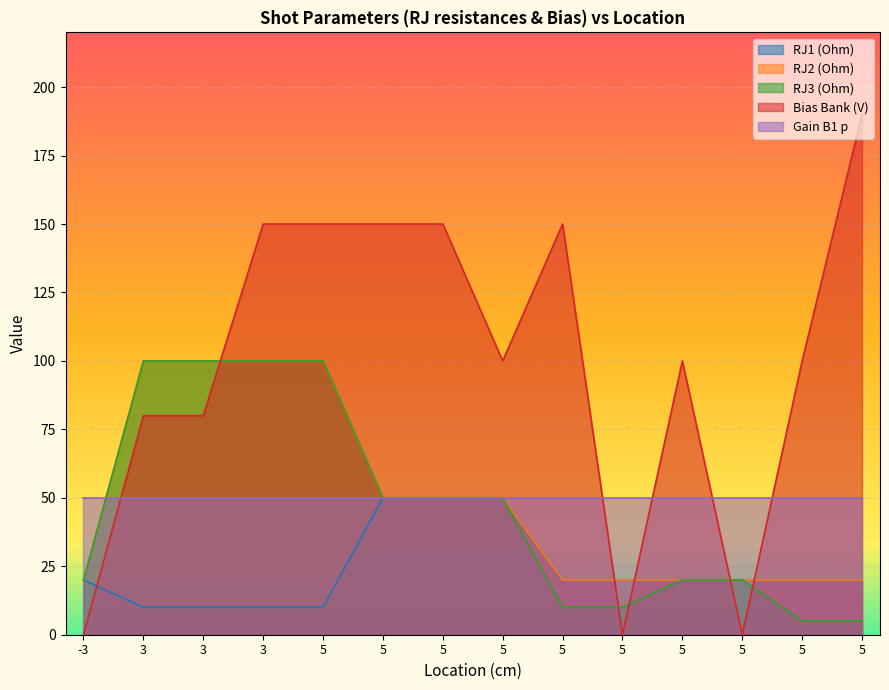

True or false: Gain 2 and Bias Bank (V) intersect in this chart.

True